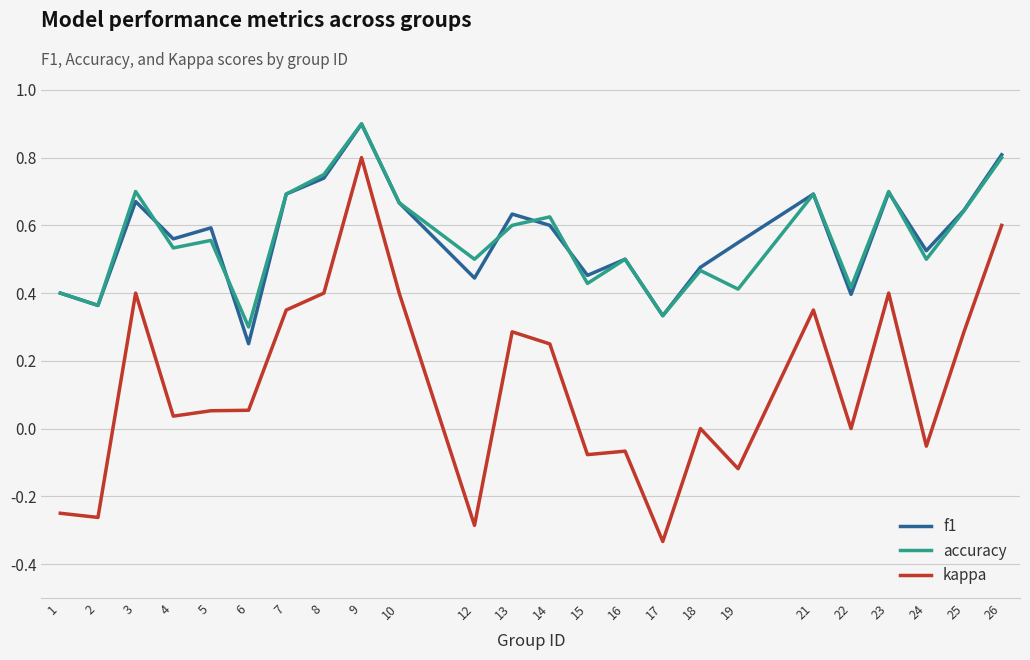

At which category is the sum across all series the highest?

9